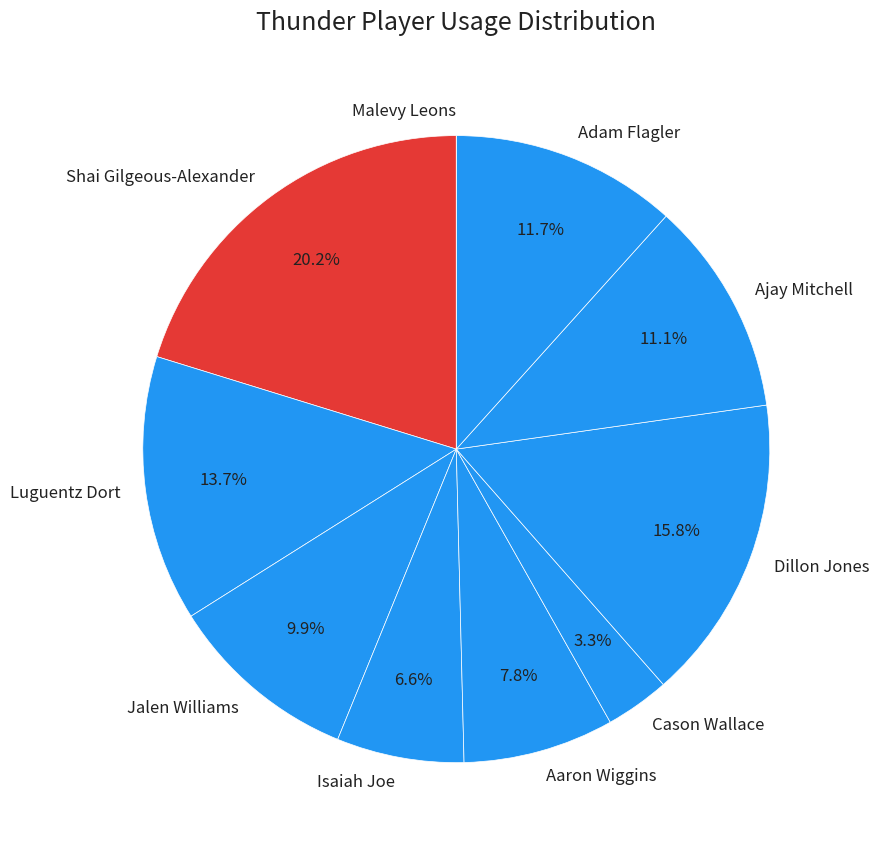

To the nearest percent, what is the average slice percentage?

10%